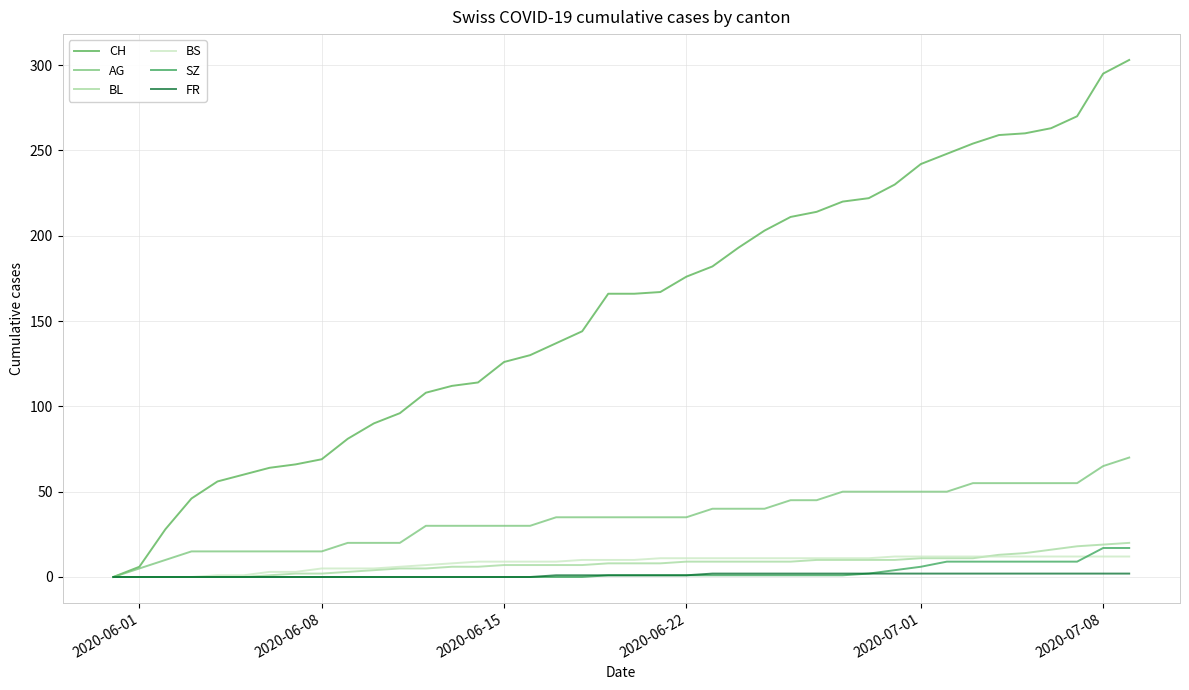

Count the number of categories in the chart.

40